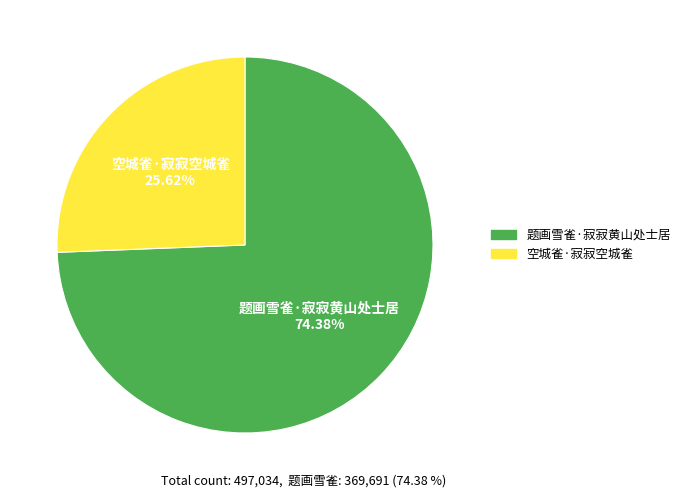

True or false: 题画雪雀·寂寂黄山处士居 accounts for 65% of the total.

False